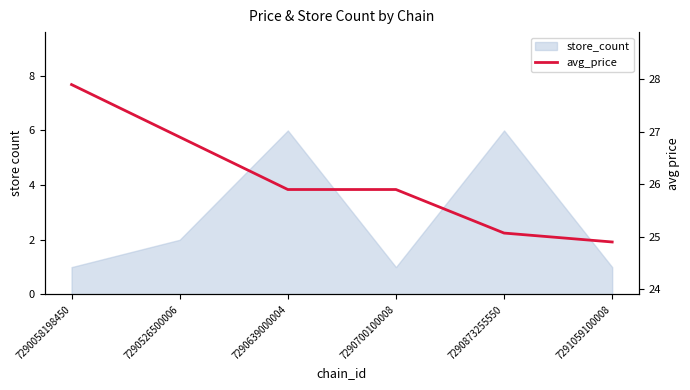

Does the chart have visible grid lines?

No